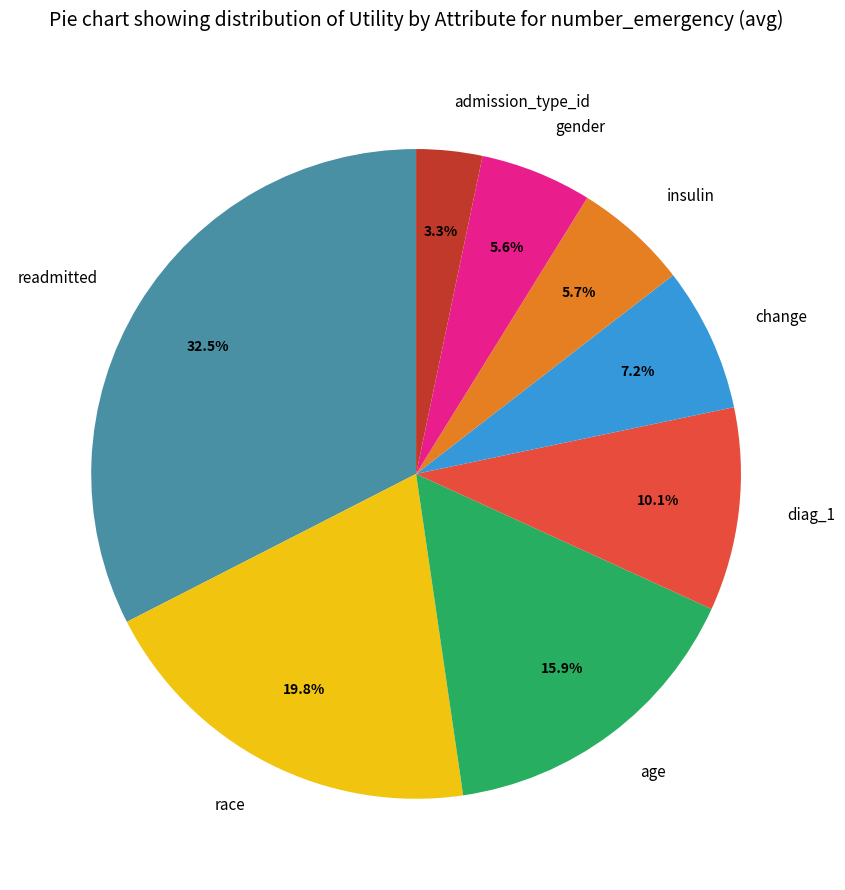

What percentage is the change slice, to the nearest percent?

7%